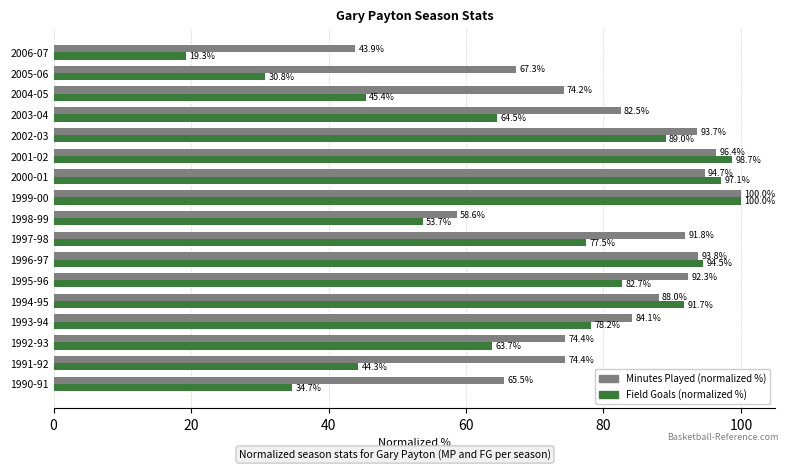

At which label is Minutes Played (normalized %) closest to 71?

2004-05